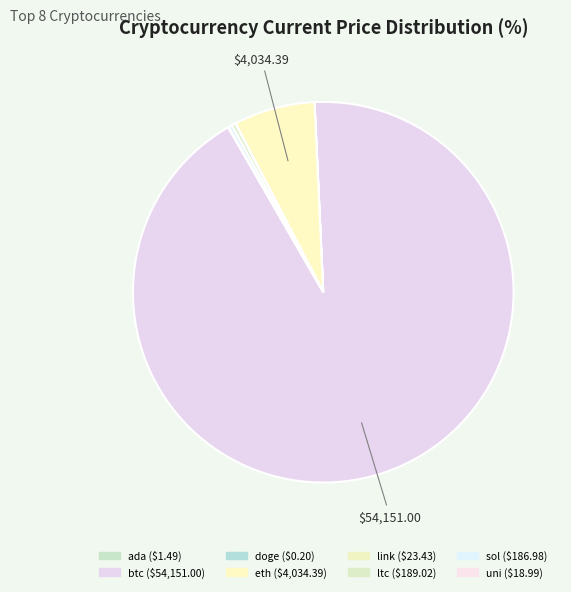

Do btc and link together represent more than half of the pie?

Yes